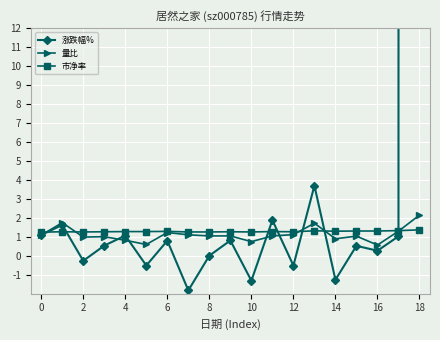

Reading left to right, extract all data points from this chart.

涨跌幅%: 1.1	1.6	-0.3	0.5	1.1	-0.5	0.8	-1.8	0.0	0.8	-1.3	1.9	-0.5	3.7	-1.3	0.5	0.3	1.0	7982.0
量比: 1.1	1.7	1.0	1.0	0.8	0.6	1.2	1.1	1.0	1.0	0.7	1.0	1.1	1.7	0.9	1.0	0.6	1.3	2.1
市净率: 1.2	1.3	1.2	1.3	1.3	1.3	1.3	1.2	1.2	1.3	1.2	1.3	1.3	1.3	1.3	1.3	1.3	1.3	1.4